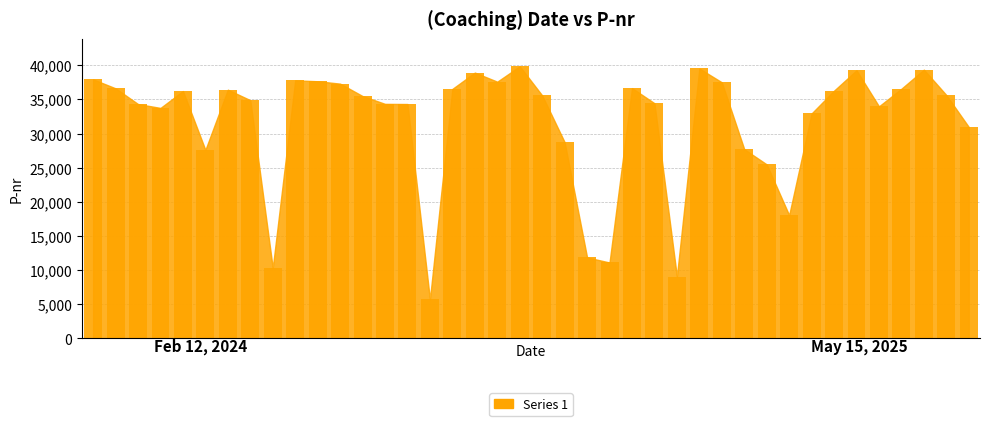

What is the value of the 23rd bar from the left?

11866